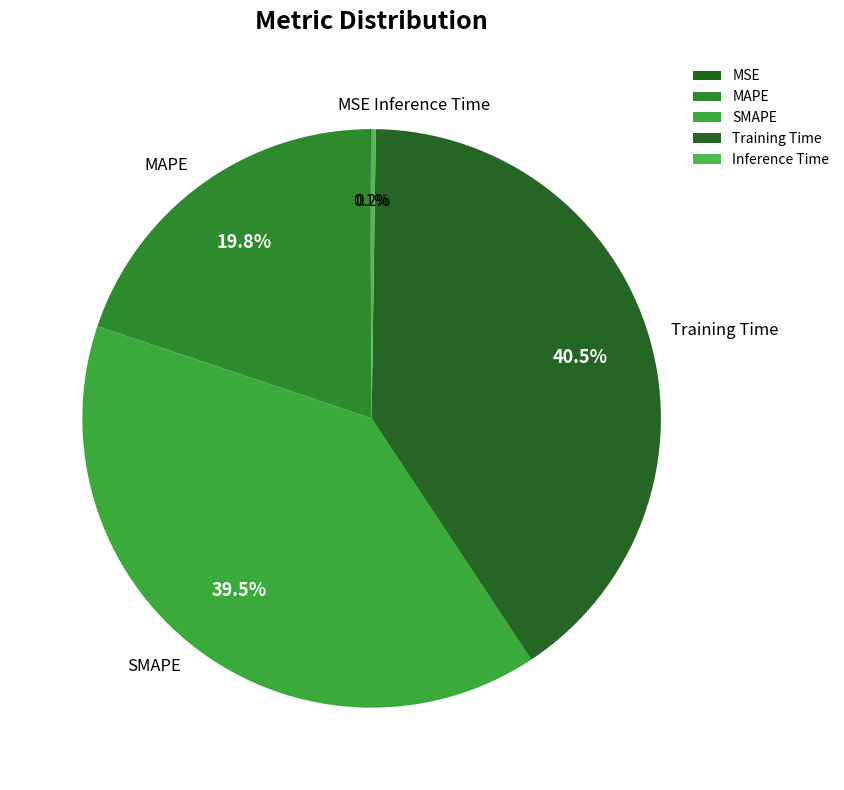

What portion of the pie excludes MAPE?

80.2%